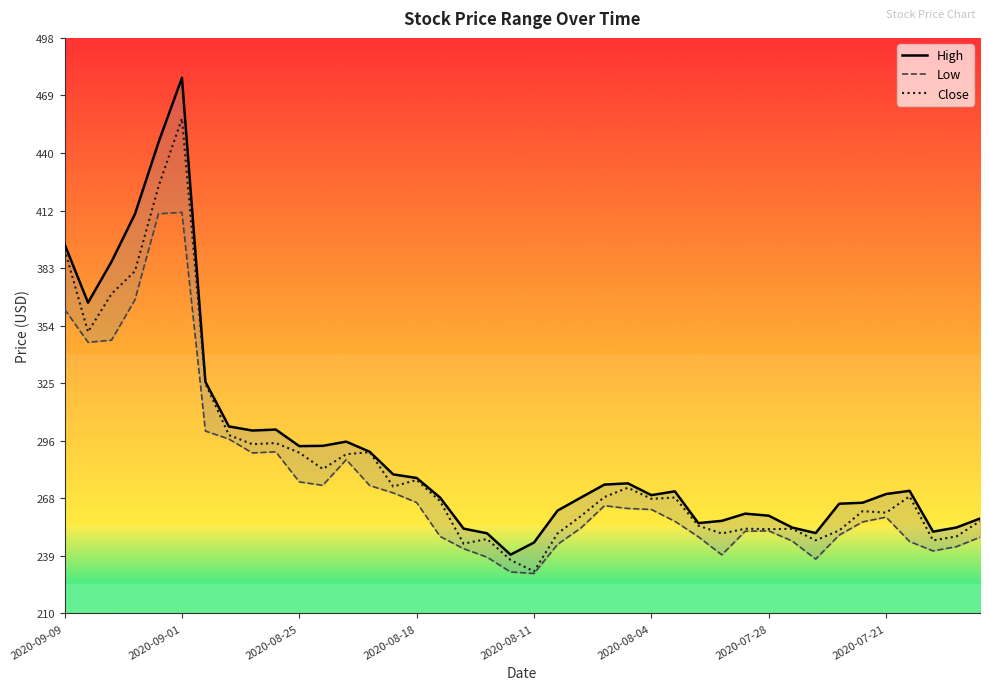

Which series has the largest range (max minus min)?

High